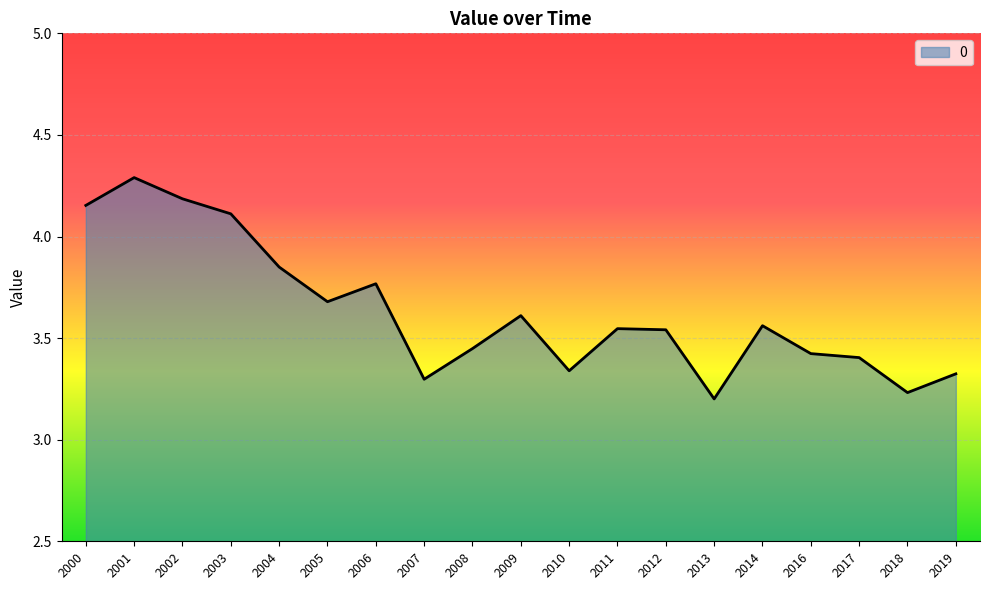

Which category has the highest value across all series?

2001